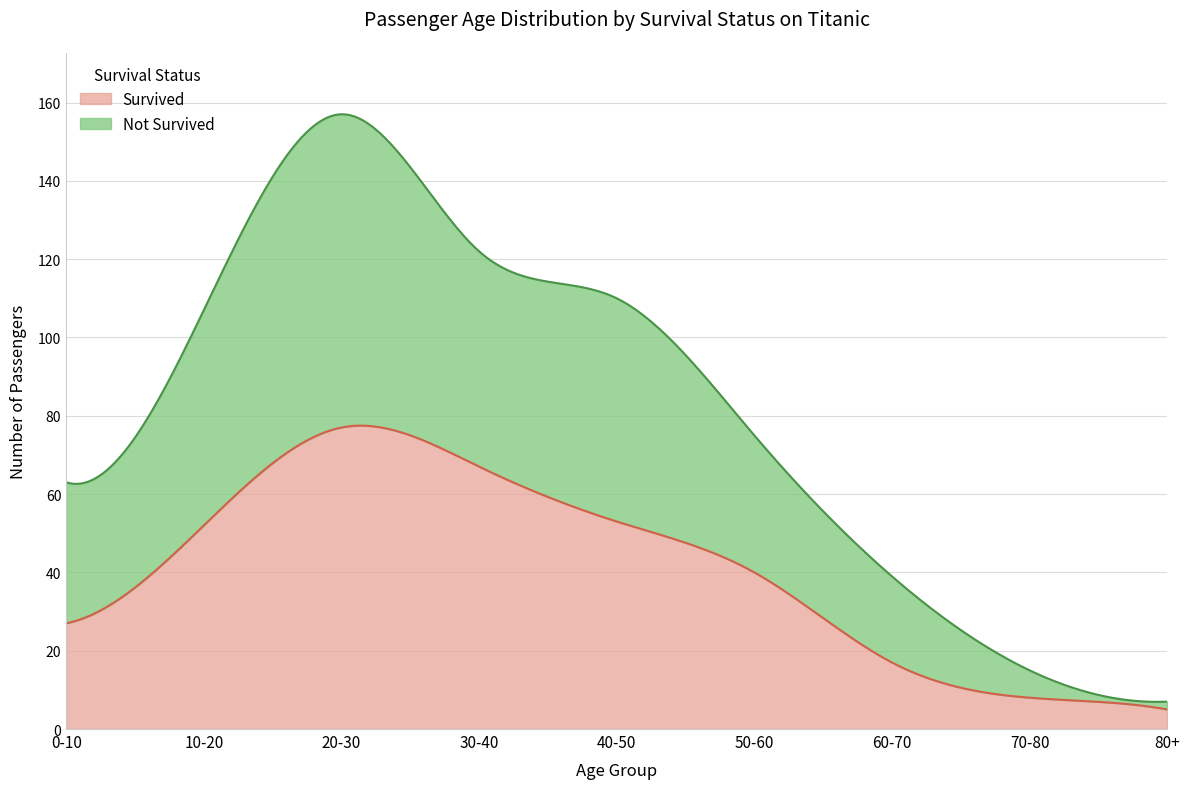

Rank the series by their maximum value, from highest to lowest.

Not Survived, Survived